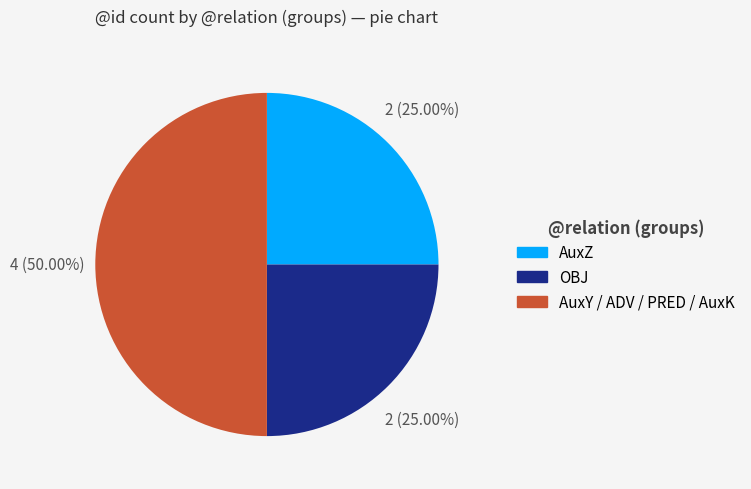

How many slices are in this pie chart?

3